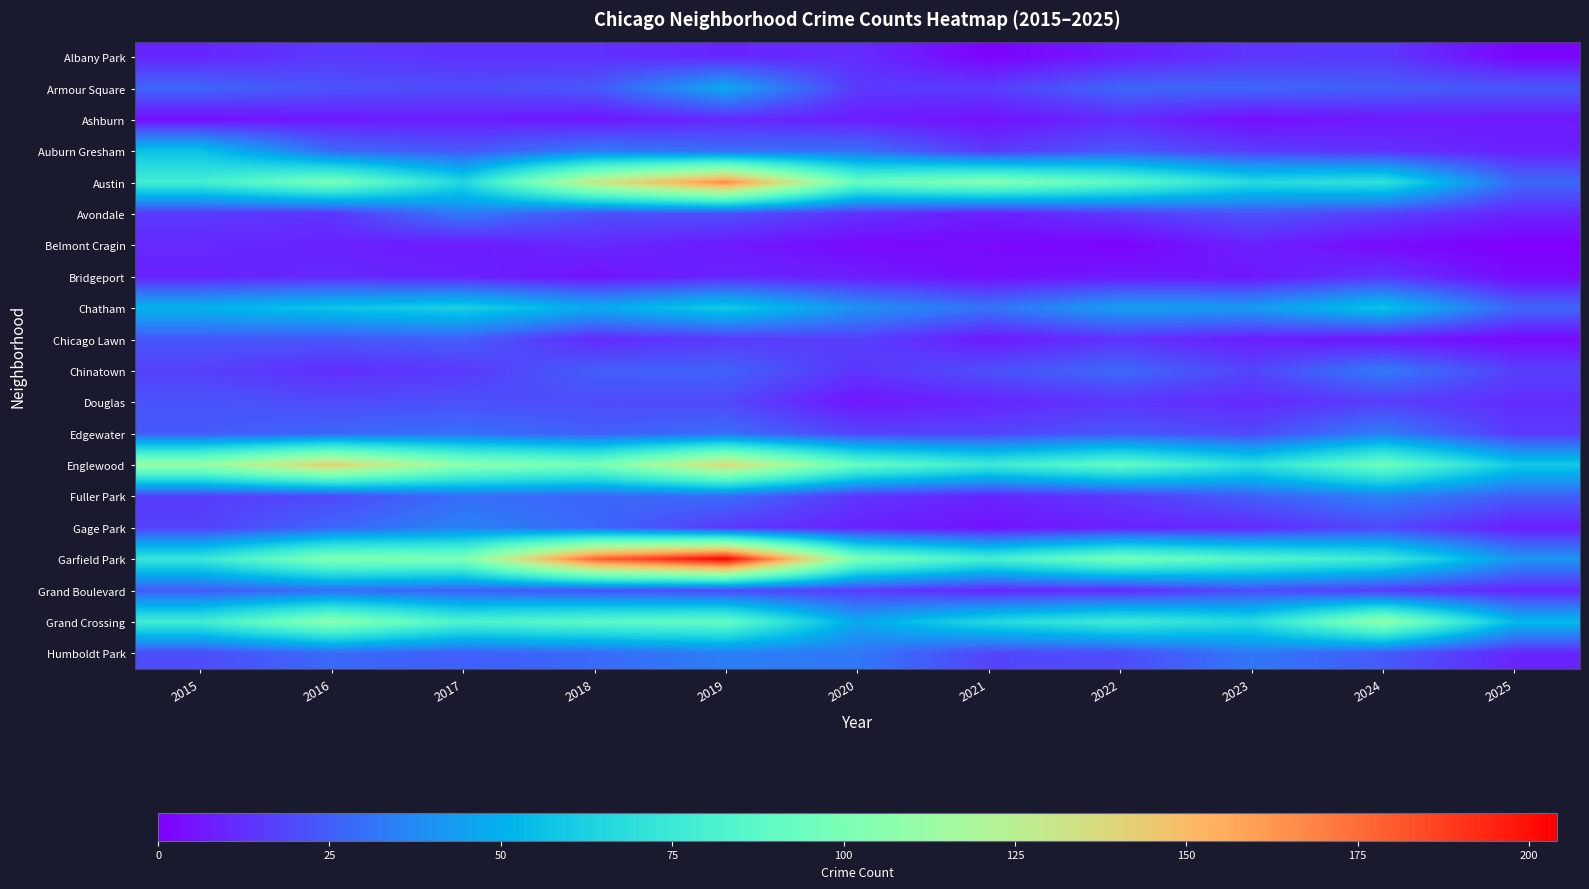

Rank the series at 2019 from lowest to highest value.

Belmont Cragin, Albany Park, Bridgeport, Ashburn, Chicago Lawn, Gage Park, Douglas, Grand Boulevard, Avondale, Chinatown, Auburn Gresham, Edgewater, Fuller Park, Humboldt Park, Armour Square, Chatham, Grand Crossing, Englewood, Austin, Garfield Park